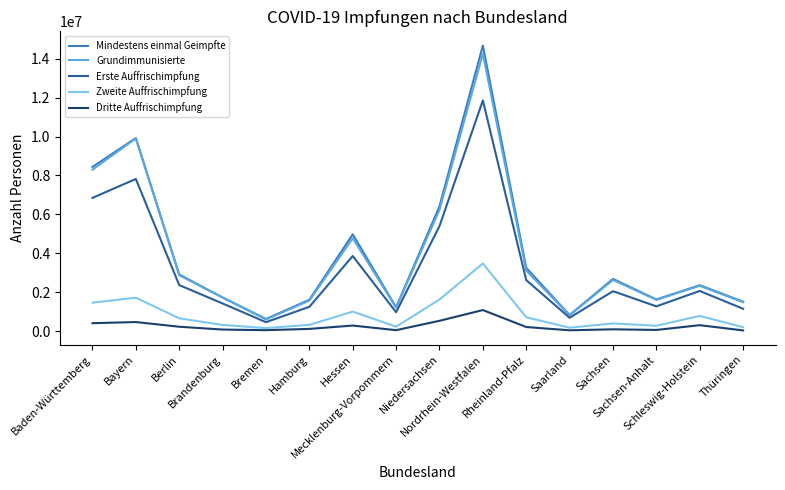

At which label is Mindestens einmal Geimpfte closest to 7648191?

Baden-Württemberg